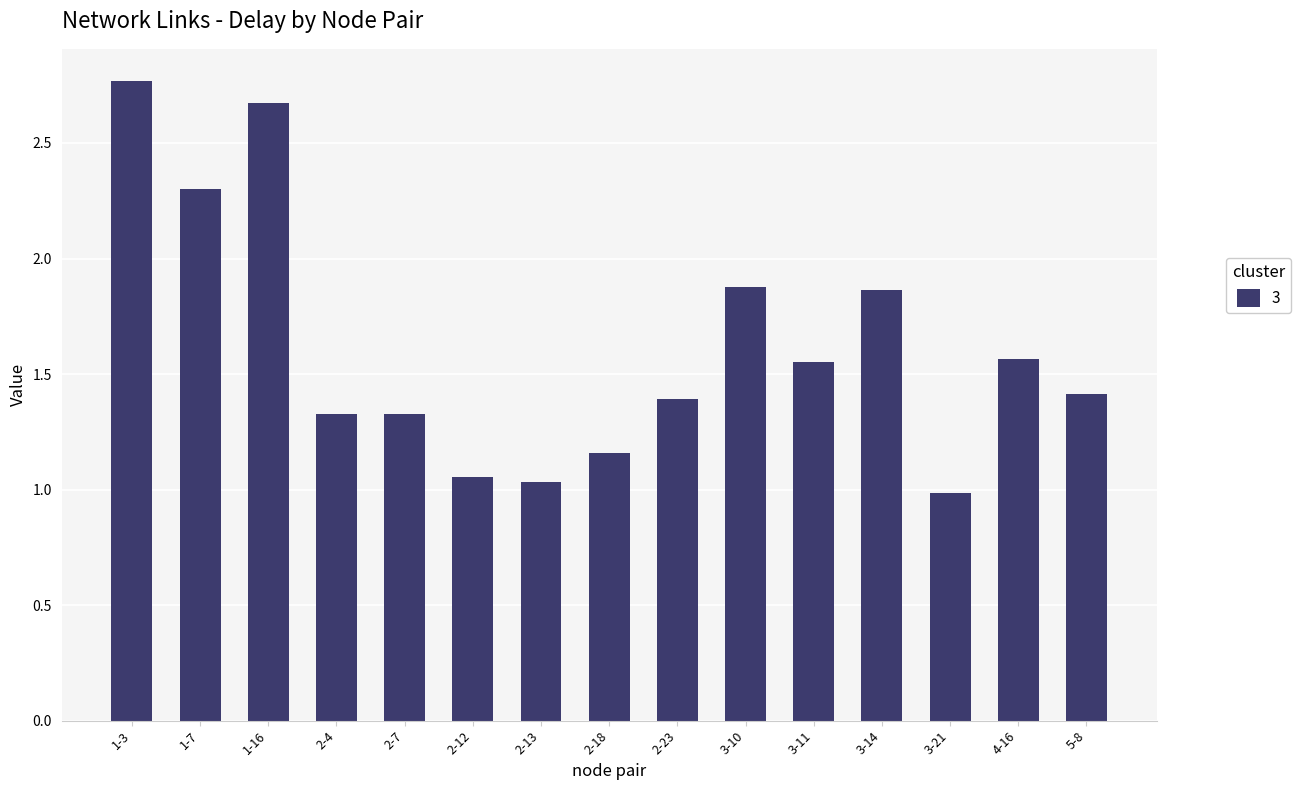

Where does the data first go above 1?

1-3